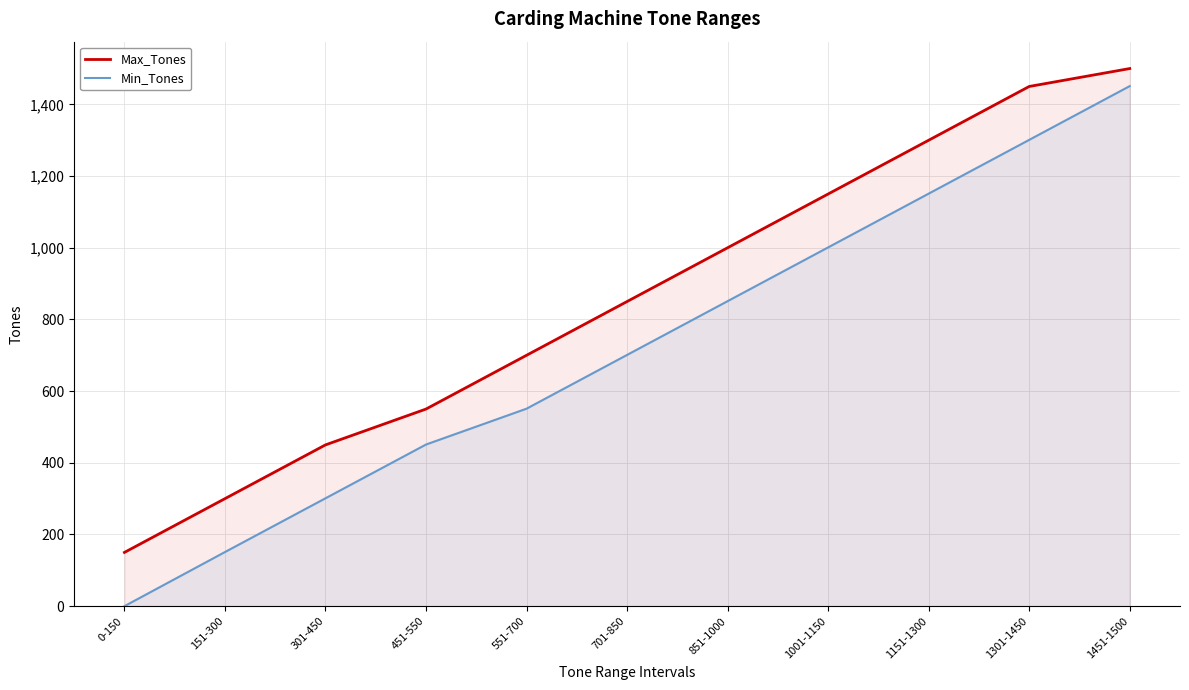

What is the total value across all series at 151-300?

451